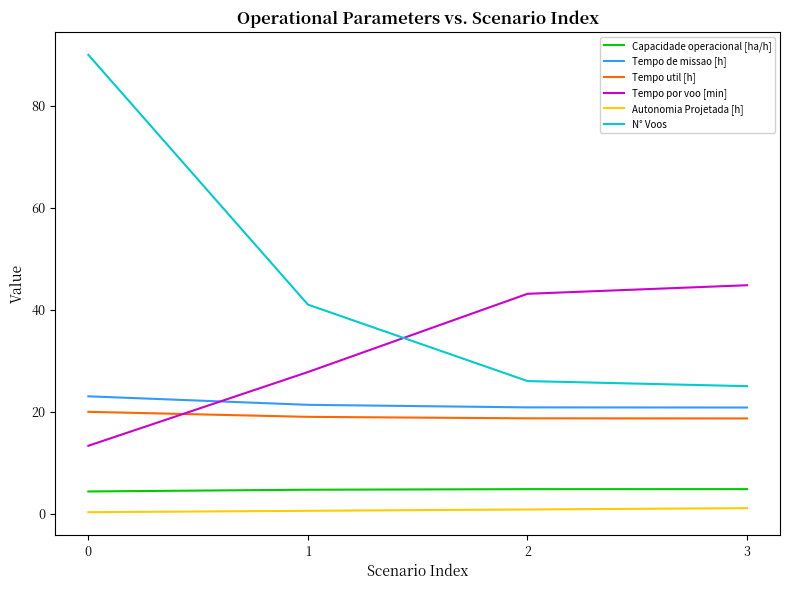

What is the sum of the Tempo por voo [min] values at 3 and 0?

58.1